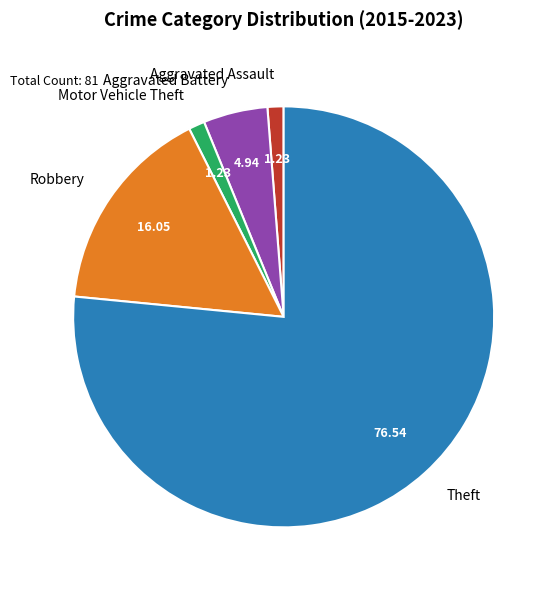

The Motor Vehicle Theft slice represents 1% of the pie. True or false?

True